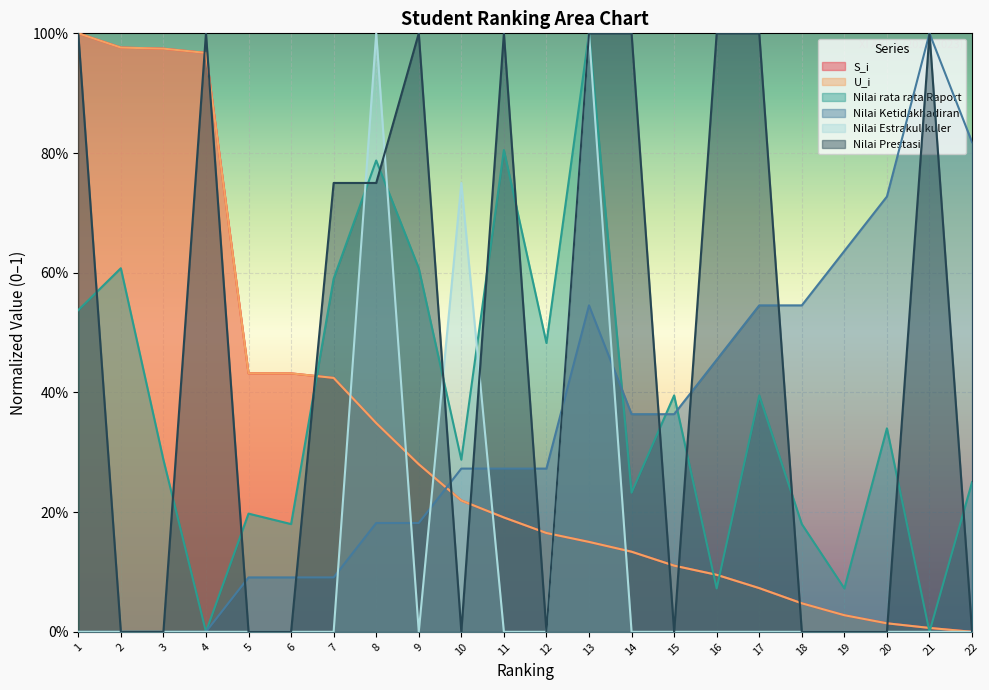

Is it true that S_i equals 1.0 at 3?

True